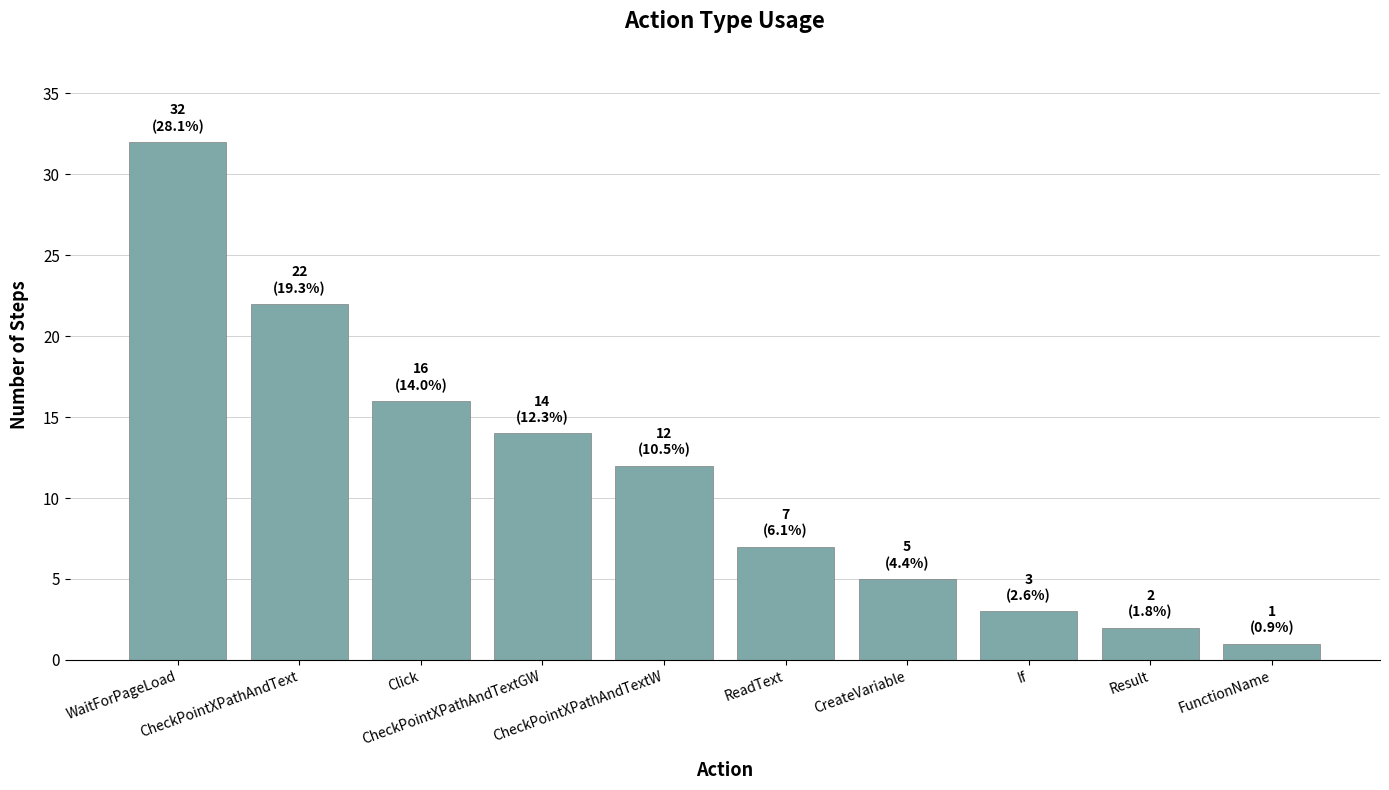

Reading left to right, what are all the values shown in this chart?

32	22	16	14	12	7	5	3	2	1